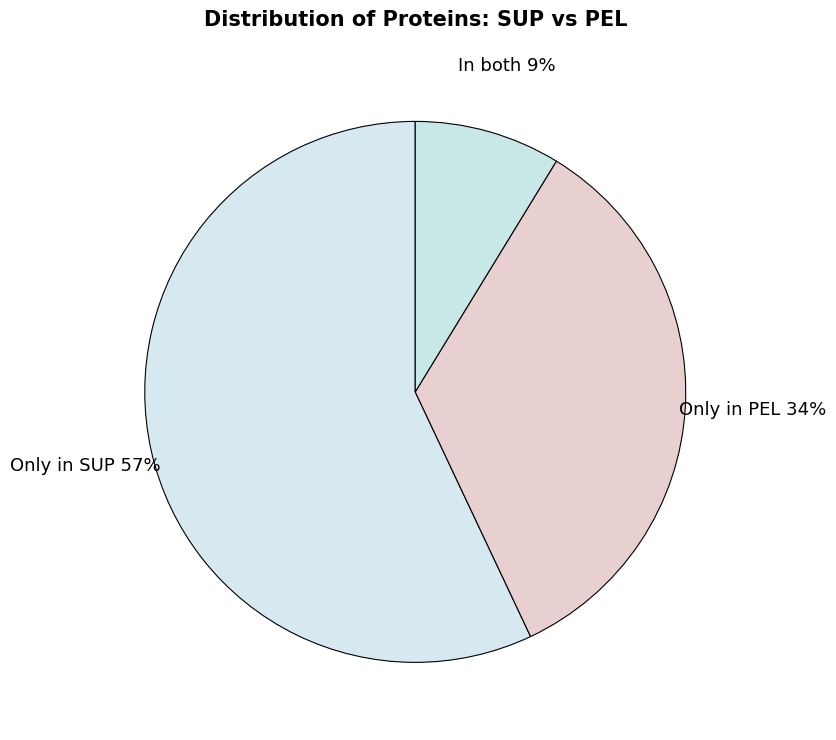

Which slice represents more than half of the pie?

Only in SUP